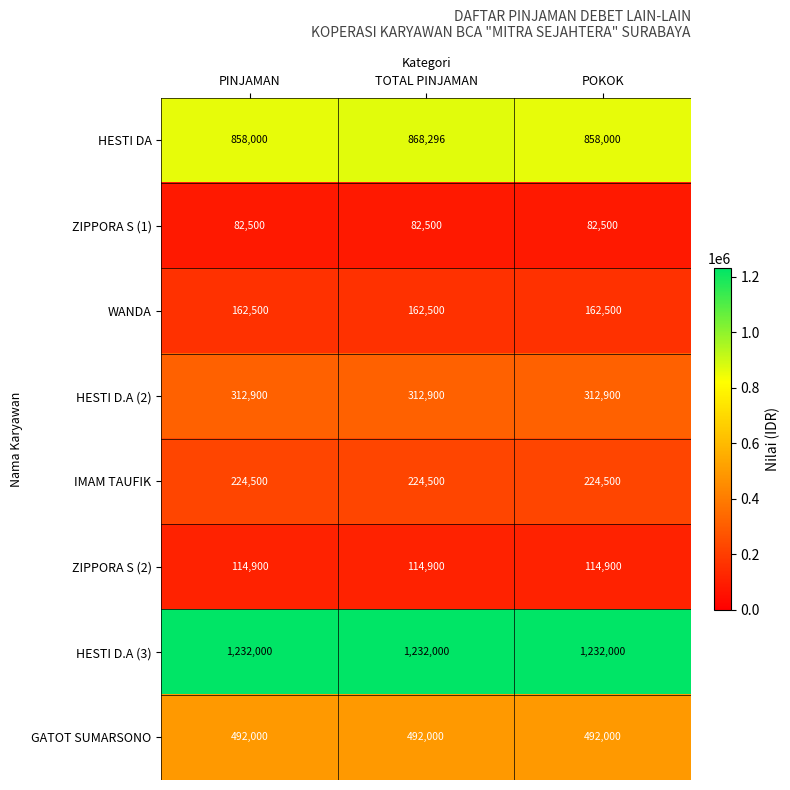

Which series has the largest total across all categories?

HESTI D.A (3)